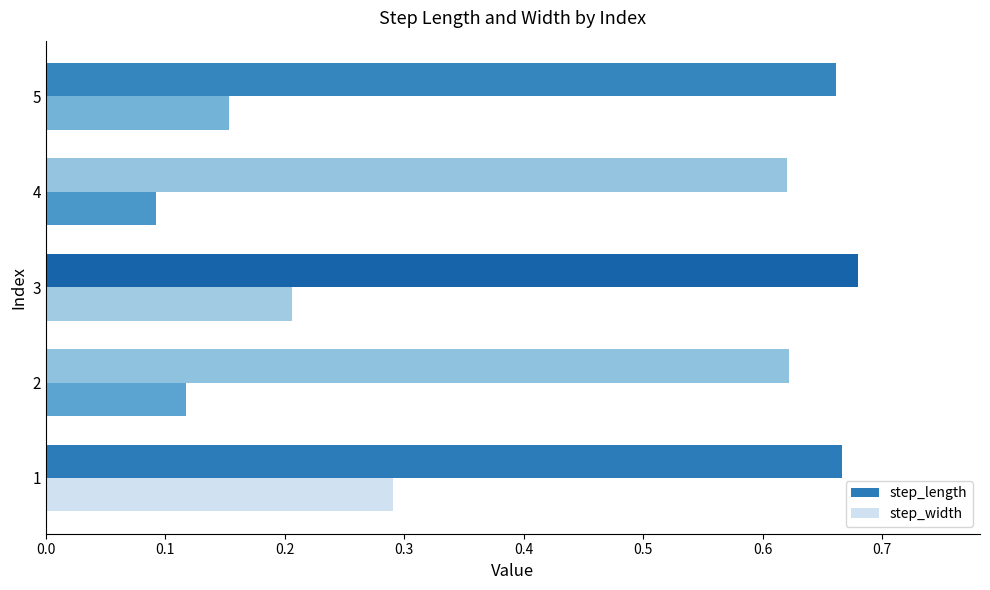

Which series has the largest total across all categories?

step_length